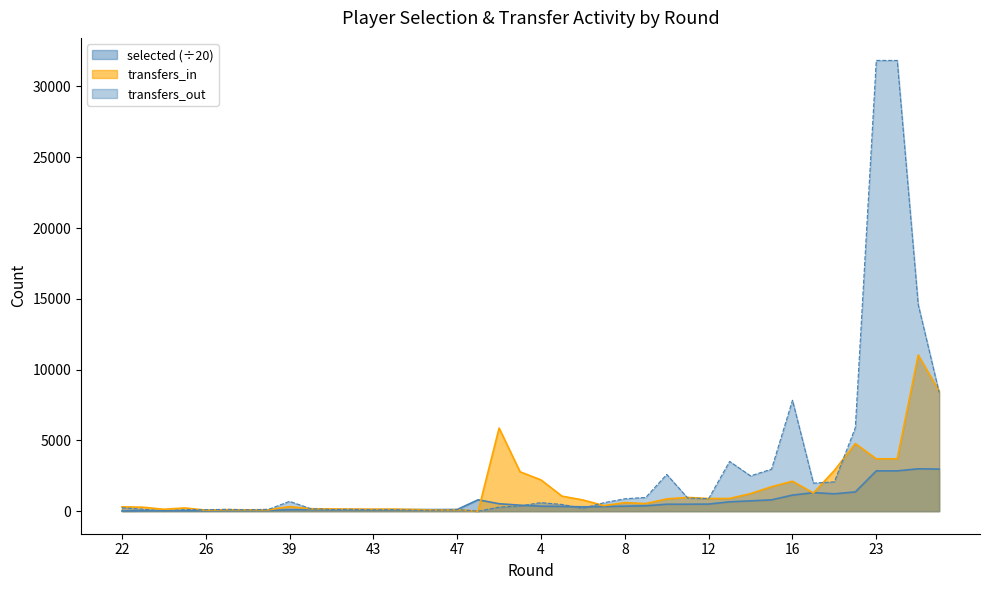

At how many categories does at least one series exceed 2696?

11